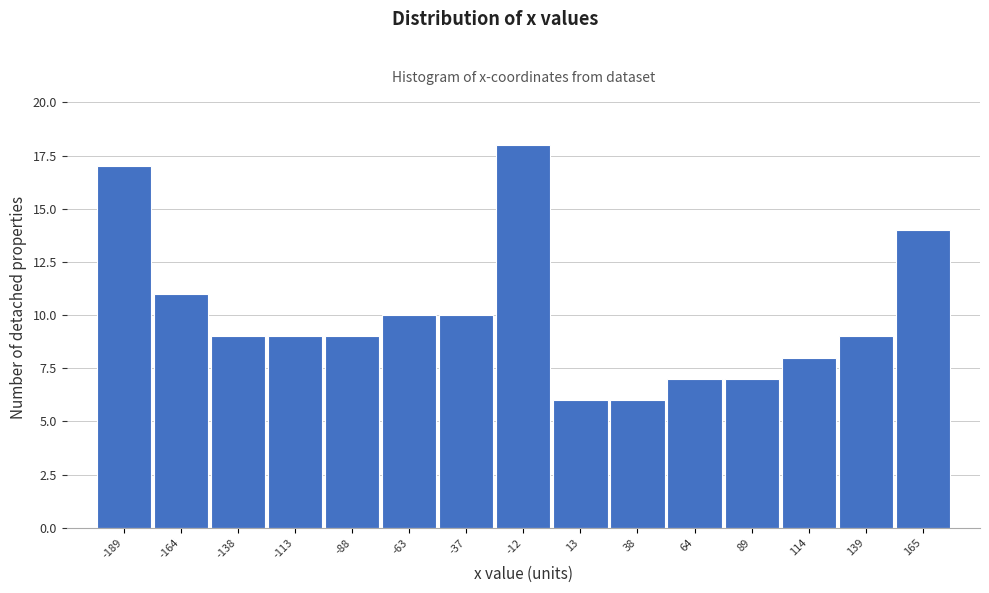

Reading right to left, transcribe all the data shown in this chart.

165=14	139=9	114=8	89=7	64=7	38=6	13=6	-12=18	-37=10	-63=10	-88=9	-113=9	-138=9	-164=11	-189=17